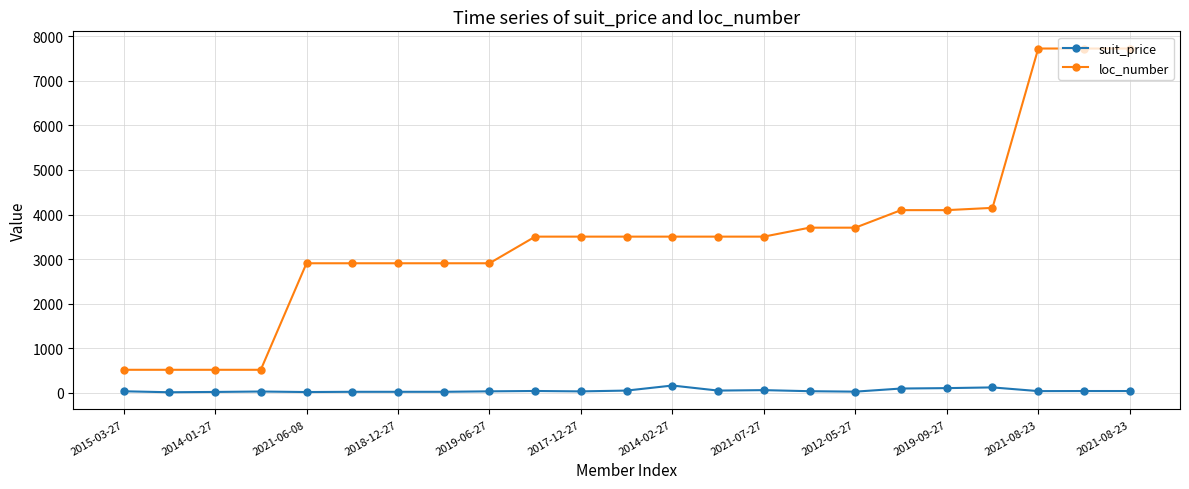

Rank the series by their maximum value, from highest to lowest.

loc_number, suit_price